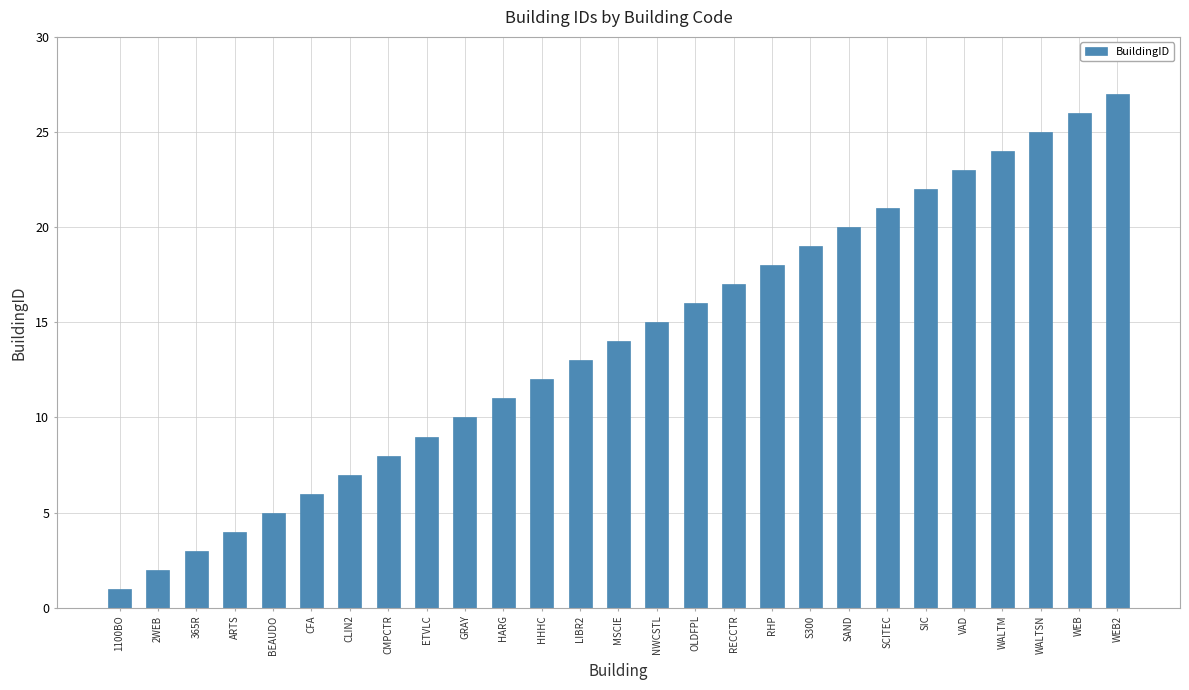

What is the value of the 23rd bar from the left?

23